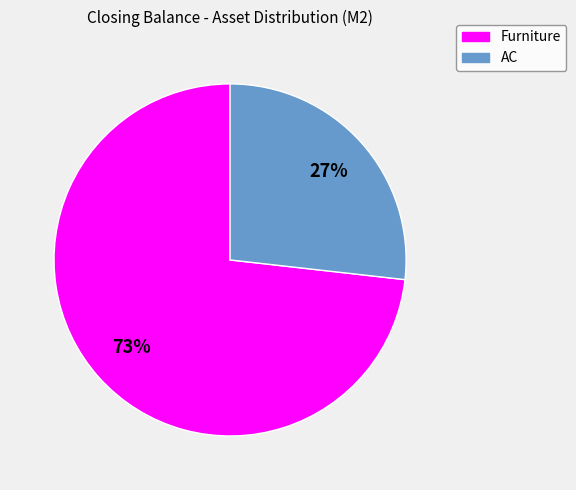

Is it true that Furniture is 62% of the pie?

False